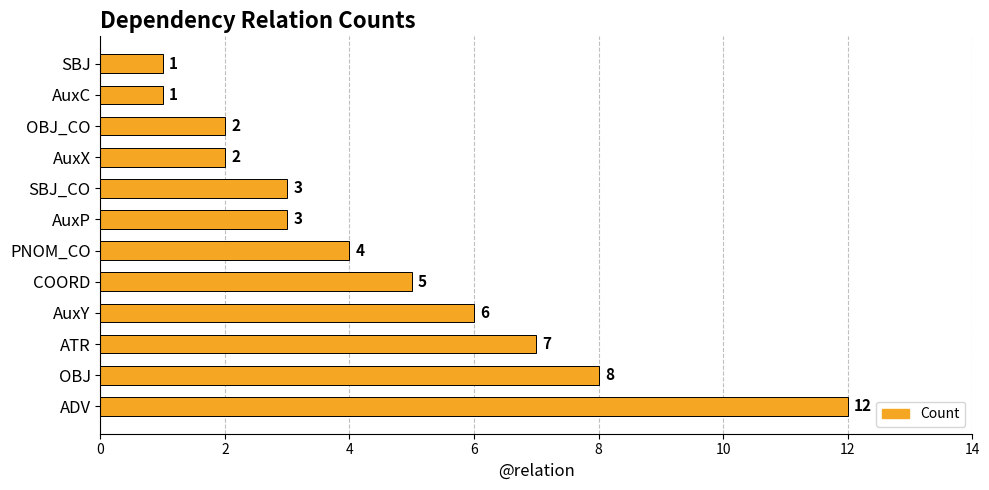

Which category has the highest value across all series?

ADV